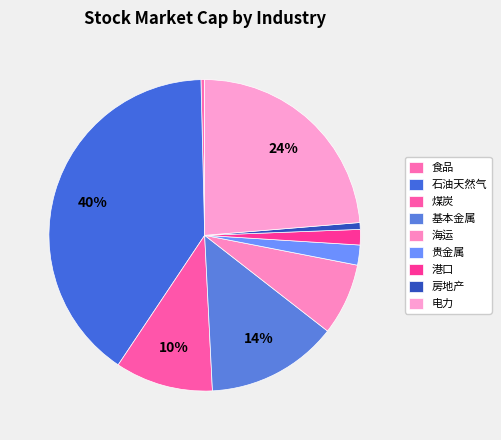

How many segments does this pie chart have?

9